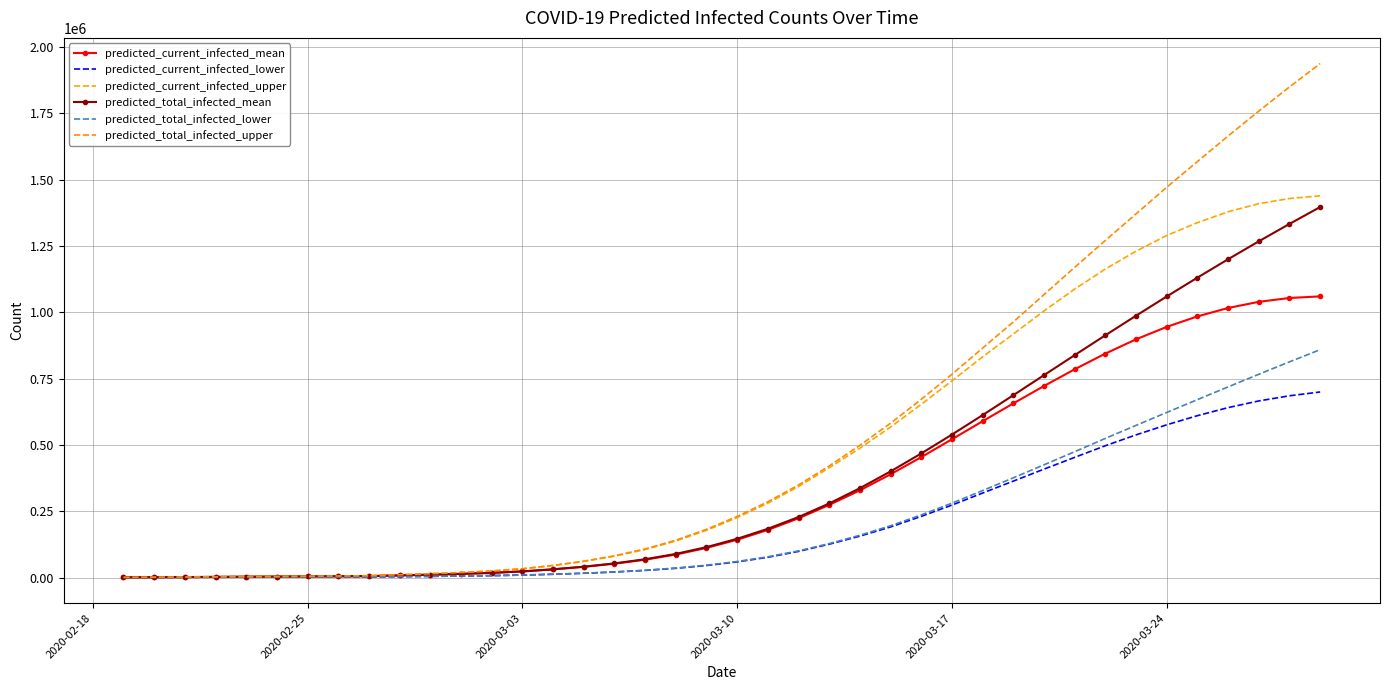

What is the difference between the second highest and second lowest values in the predicted_total_infected_mean series?

1332231